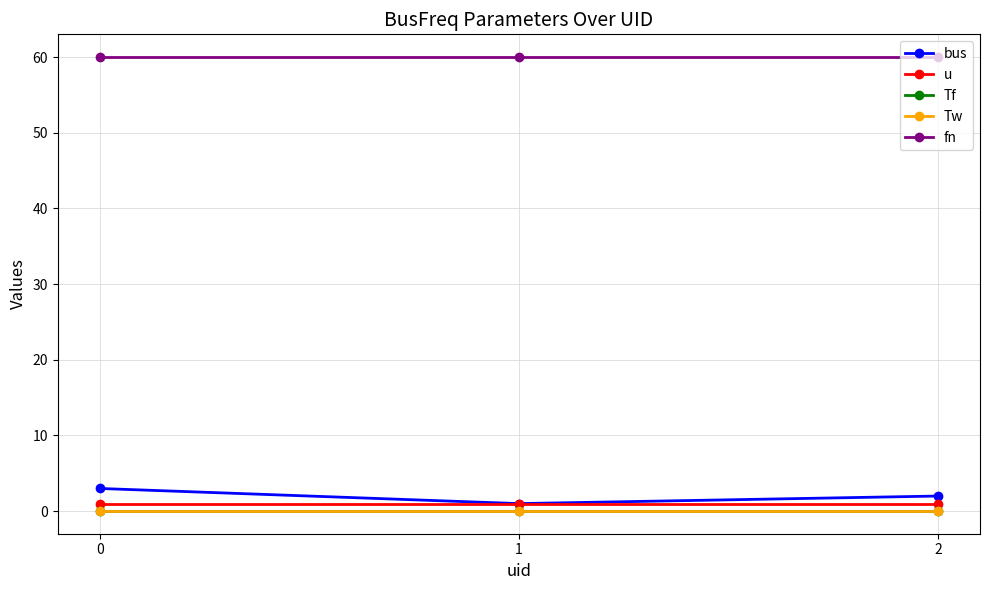

Which series has the largest range (max minus min)?

bus